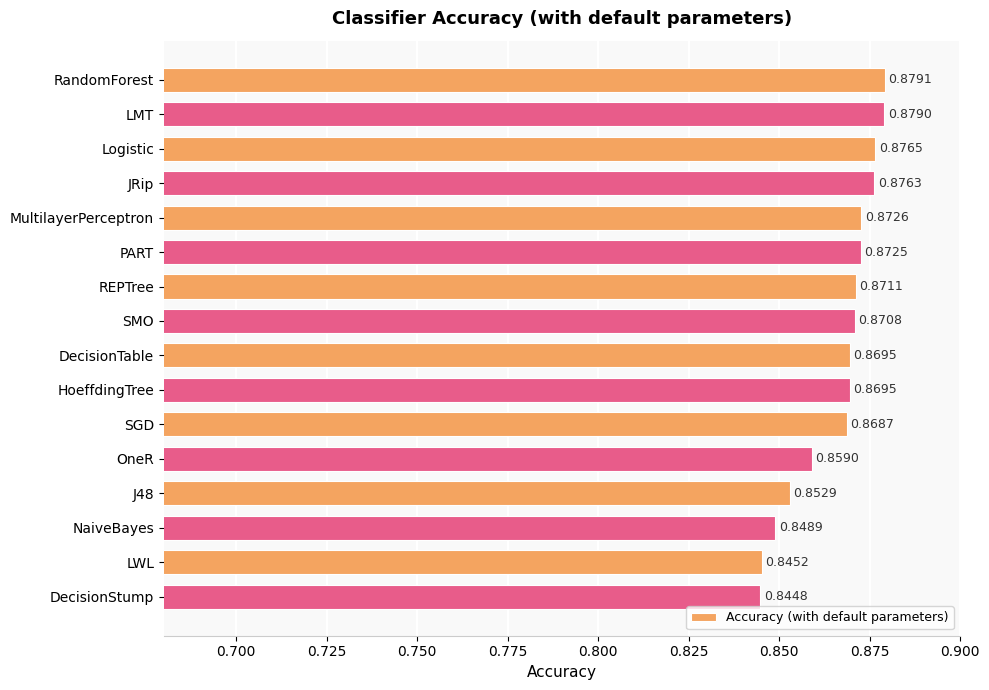

How many bars are there in total?

16